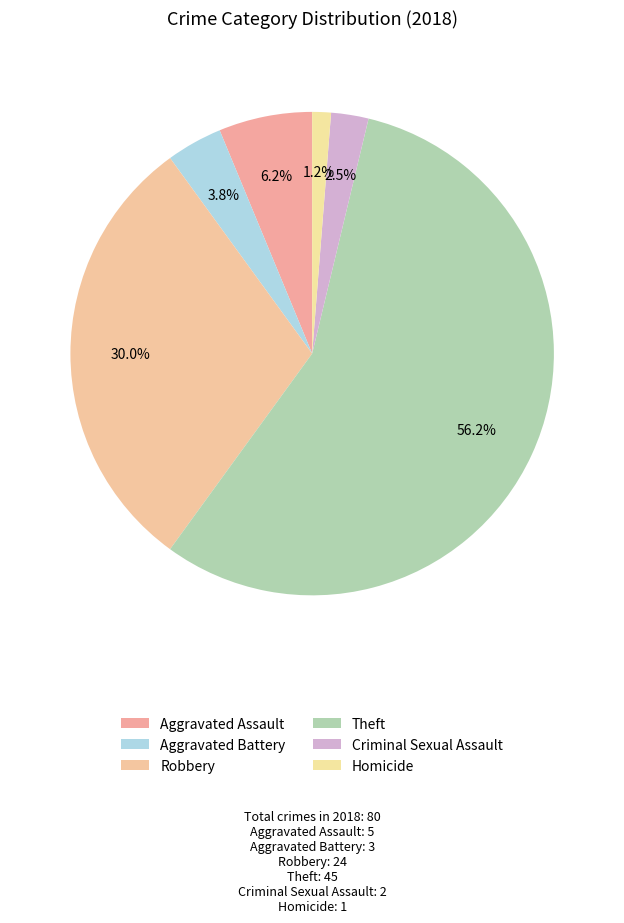

Which category has the biggest portion of the pie?

Theft